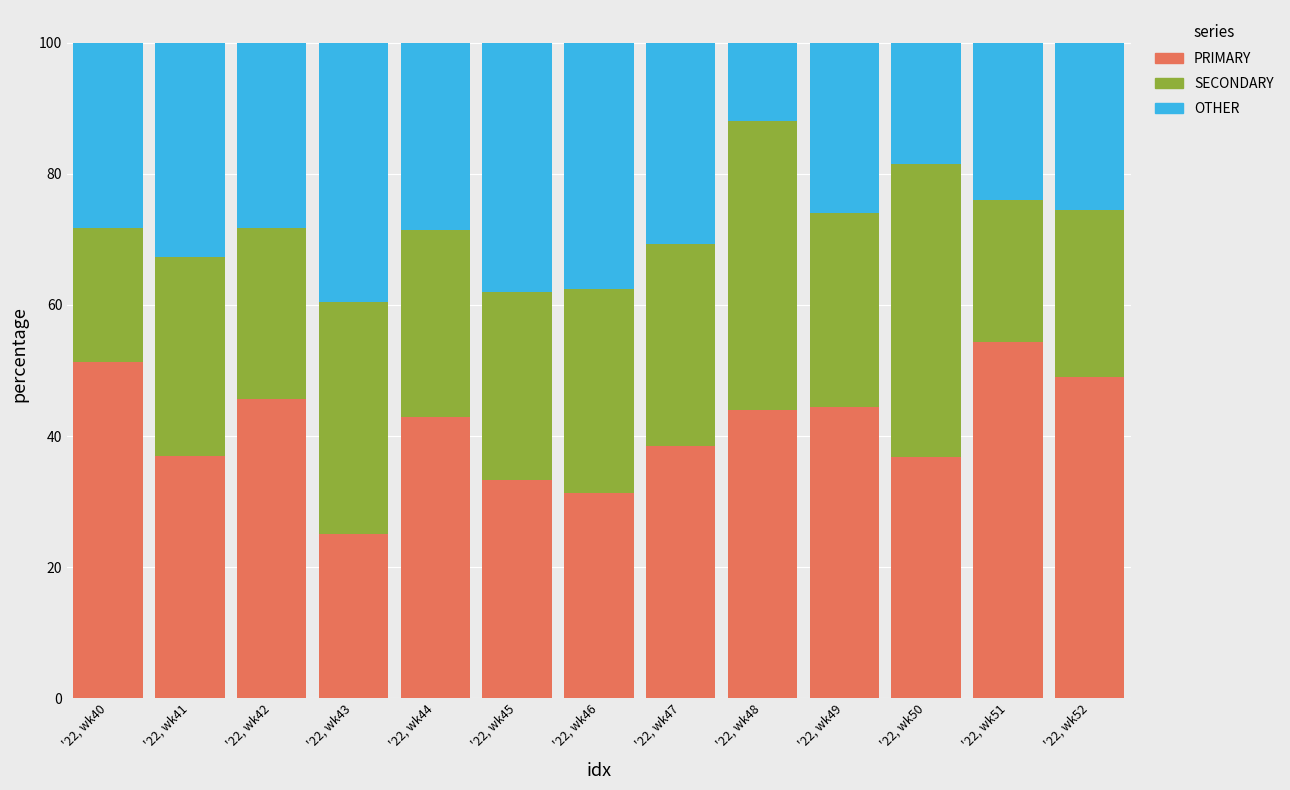

What is the minimum value for PRIMARY?

25.0